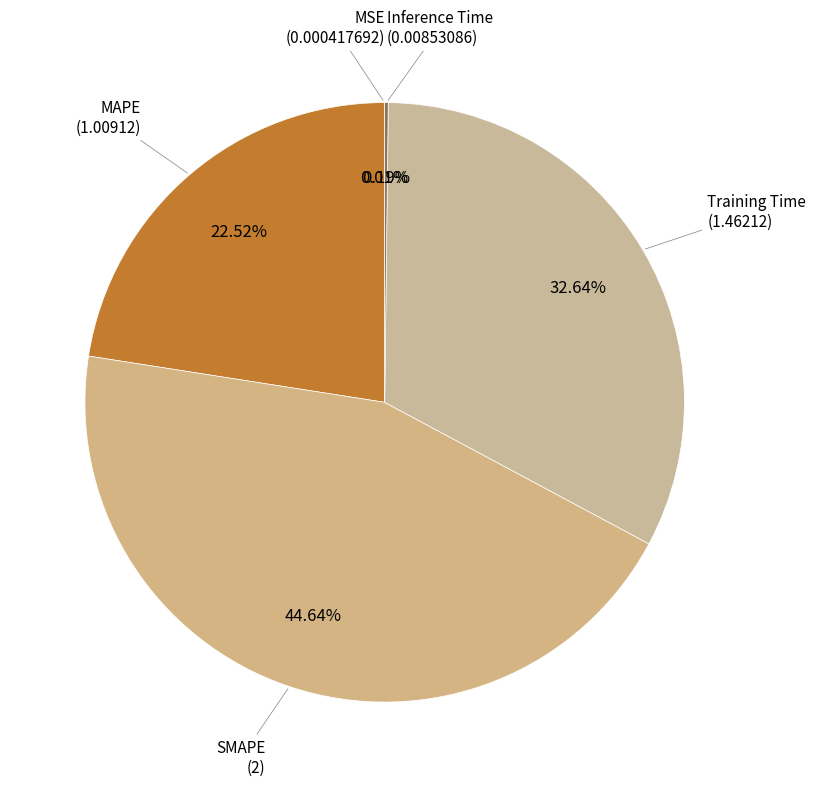

Count the number of slices in the pie.

5